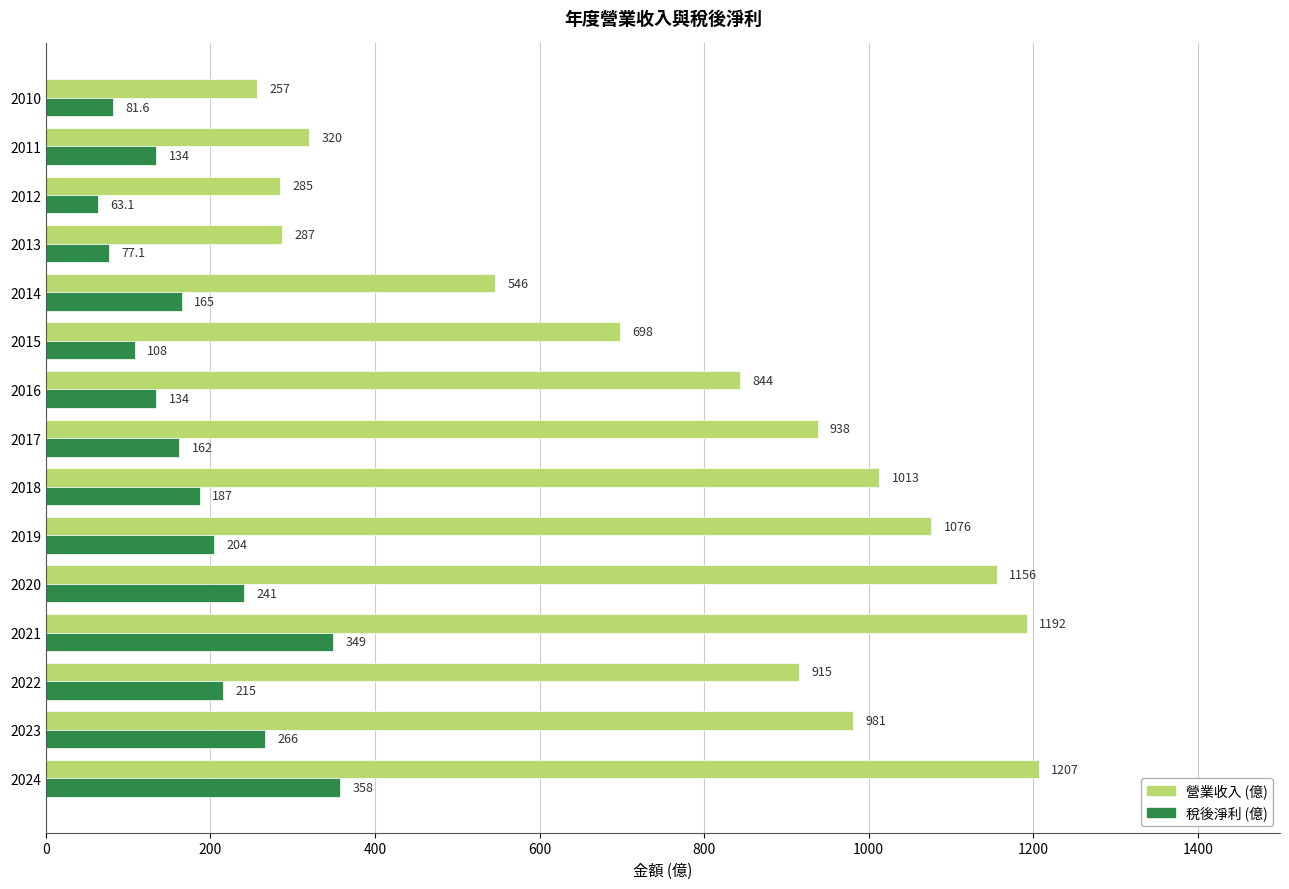

What is the average value of the 稅後淨利 (億) series?

183.0